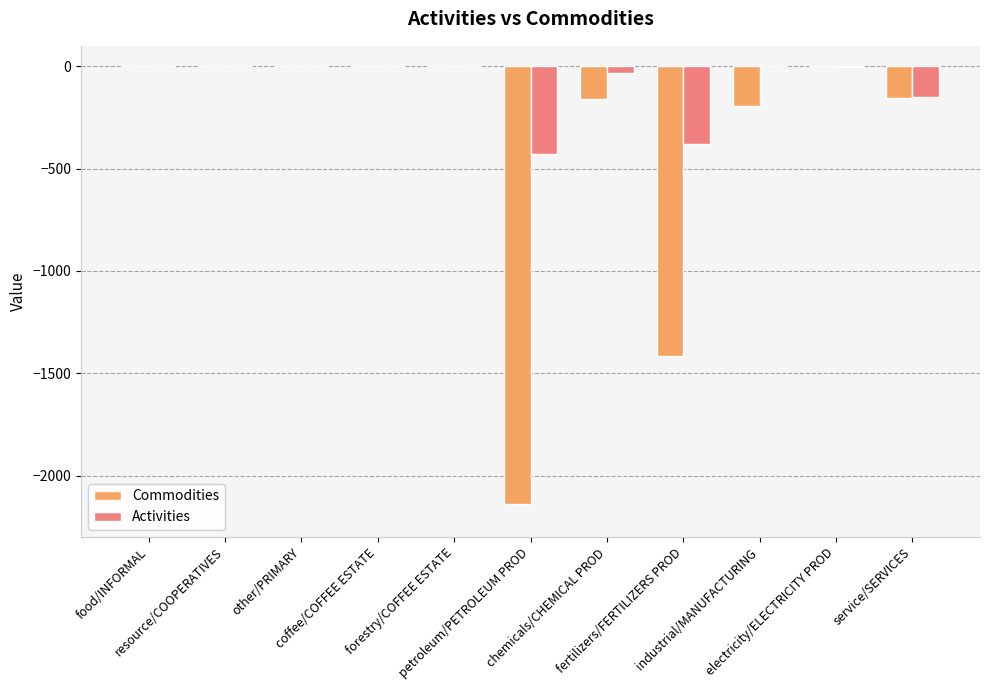

How many groups of bars are there?

11